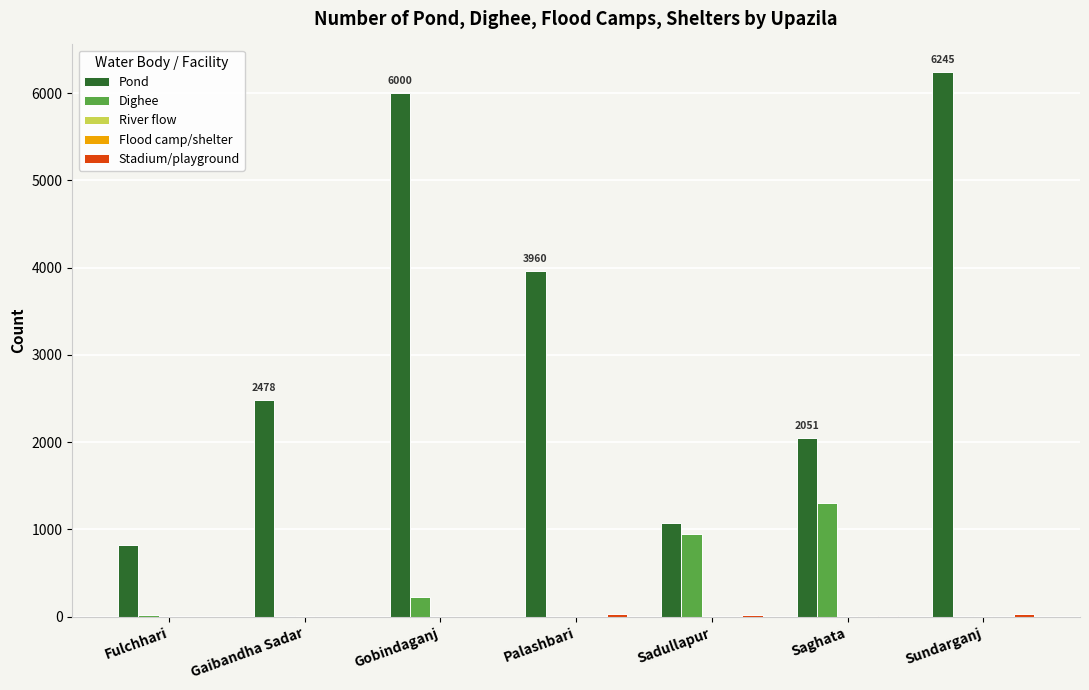

Which series has the largest total across all categories?

Pond